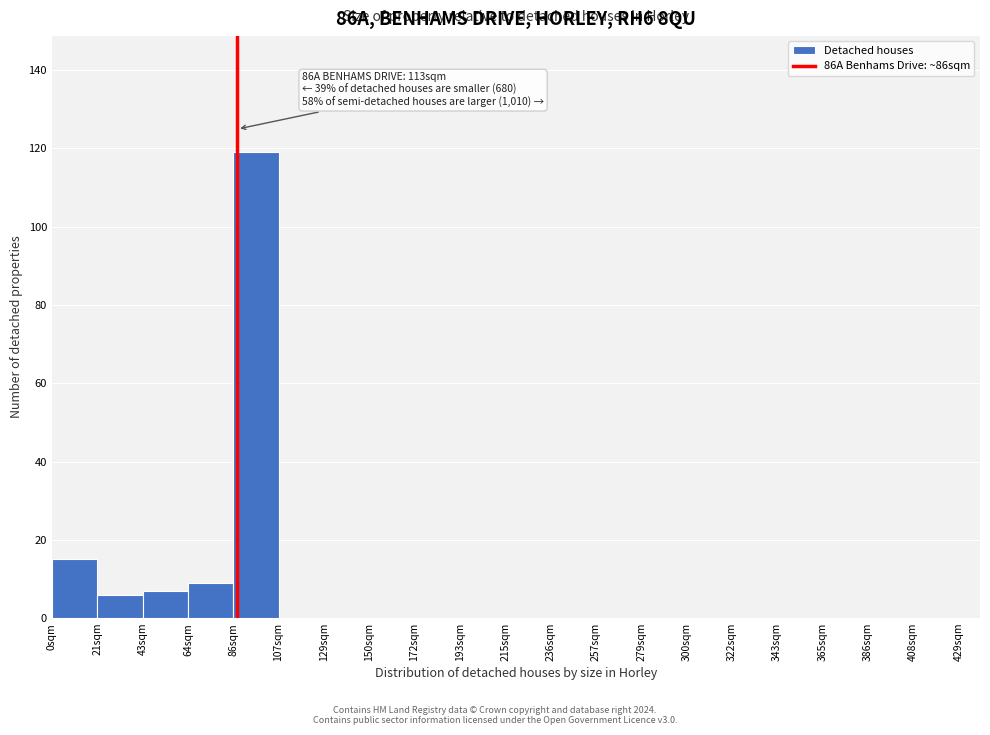

Reading left to right, transcribe all the data shown in this chart.

0sqm=15	21sqm=6	43sqm=7	64sqm=9	86sqm=119	107sqm=0	129sqm=0	150sqm=0	172sqm=0	193sqm=0	215sqm=0	236sqm=0	257sqm=0	279sqm=0	300sqm=0	322sqm=0	343sqm=0	365sqm=0	386sqm=0	408sqm=0